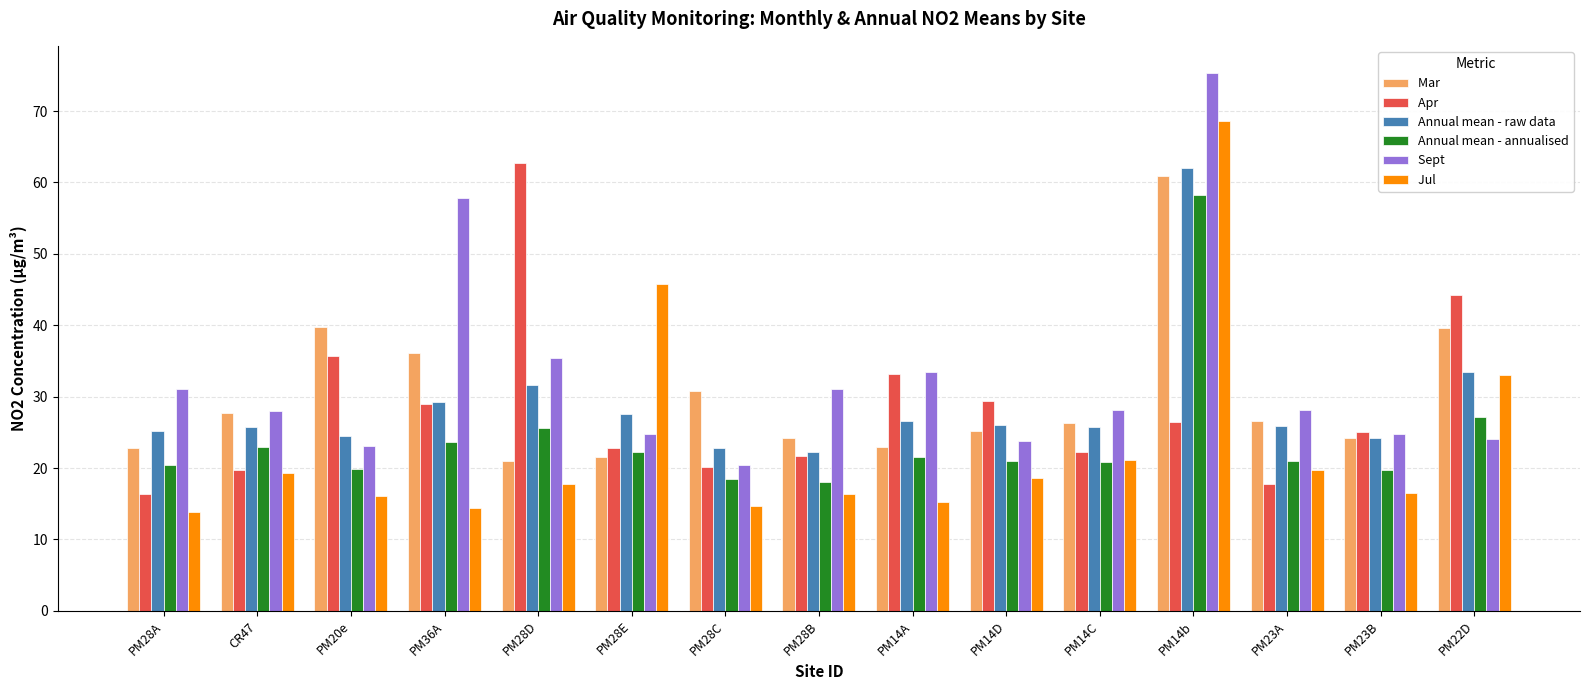

What is the minimum value shown in the chart?

13.8